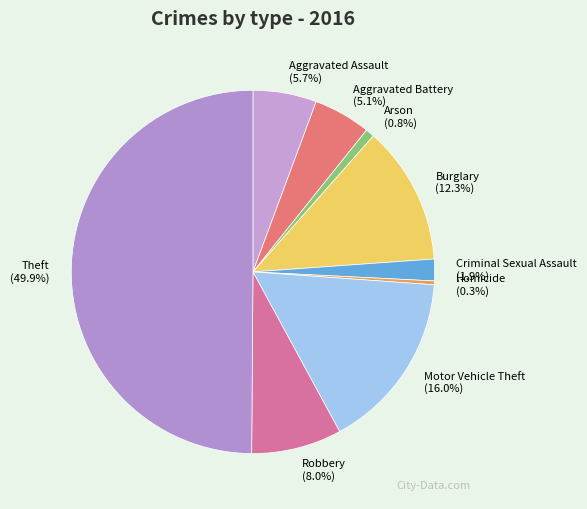

Combined, what portion of the pie is Motor Vehicle Theft and Criminal Sexual Assault?

17.9%